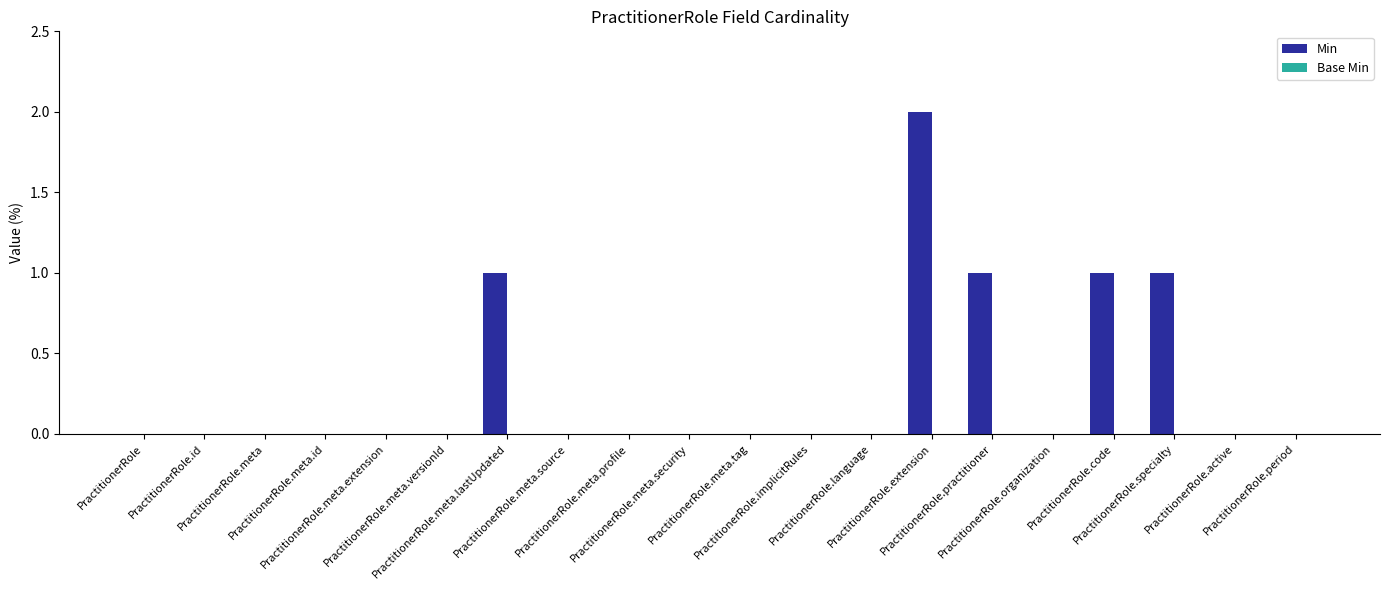

What is the sum of all values?

6